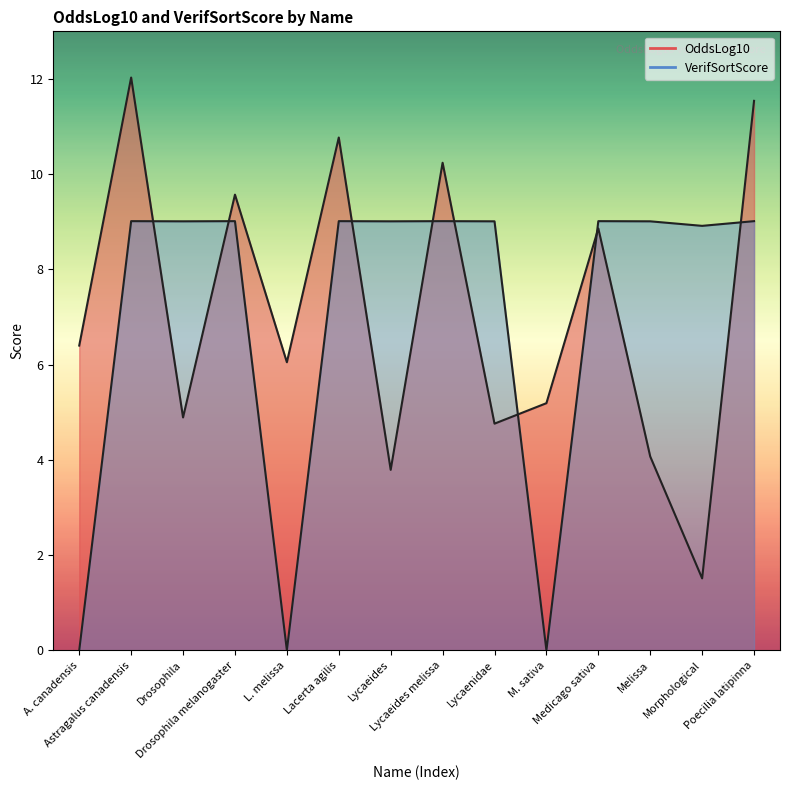

Is the value of OddsLog10 at Lacerta agilis greater than the value of VerifSortScore at L. melissa?

Yes